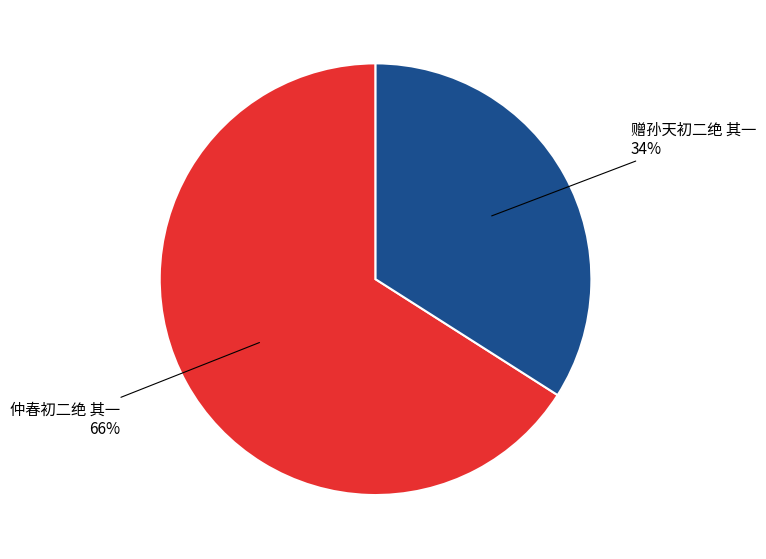

Is there any slice that represents more than half of the pie?

Yes